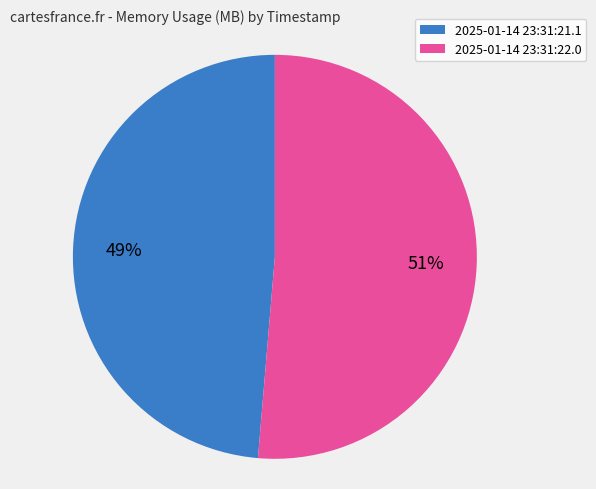

To the nearest percent, what is the combined percentage of 2025-01-14 23:31:21.1 and 2025-01-14 23:31:22.0?

100%